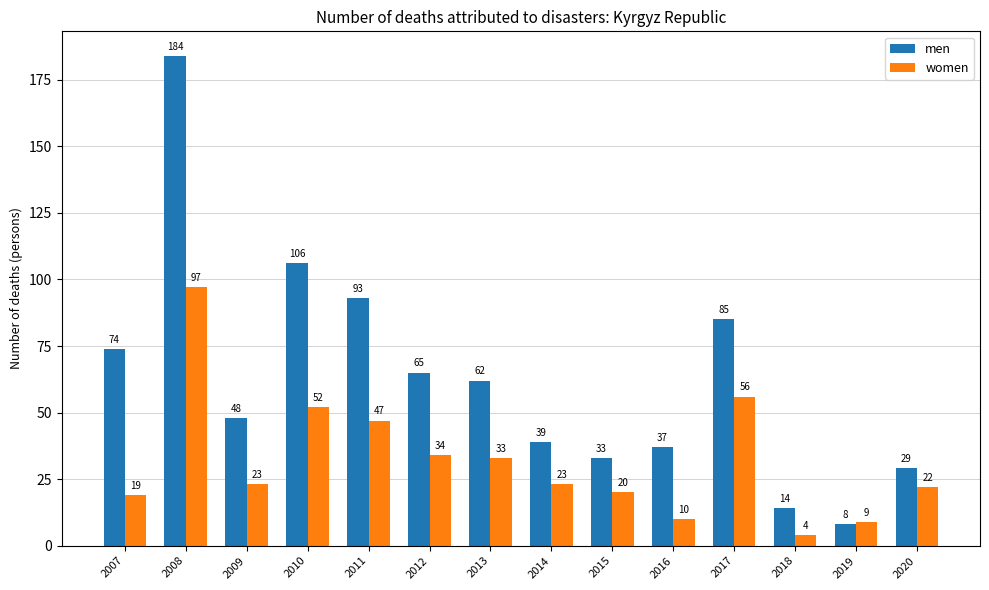

How many groups of bars are there?

14